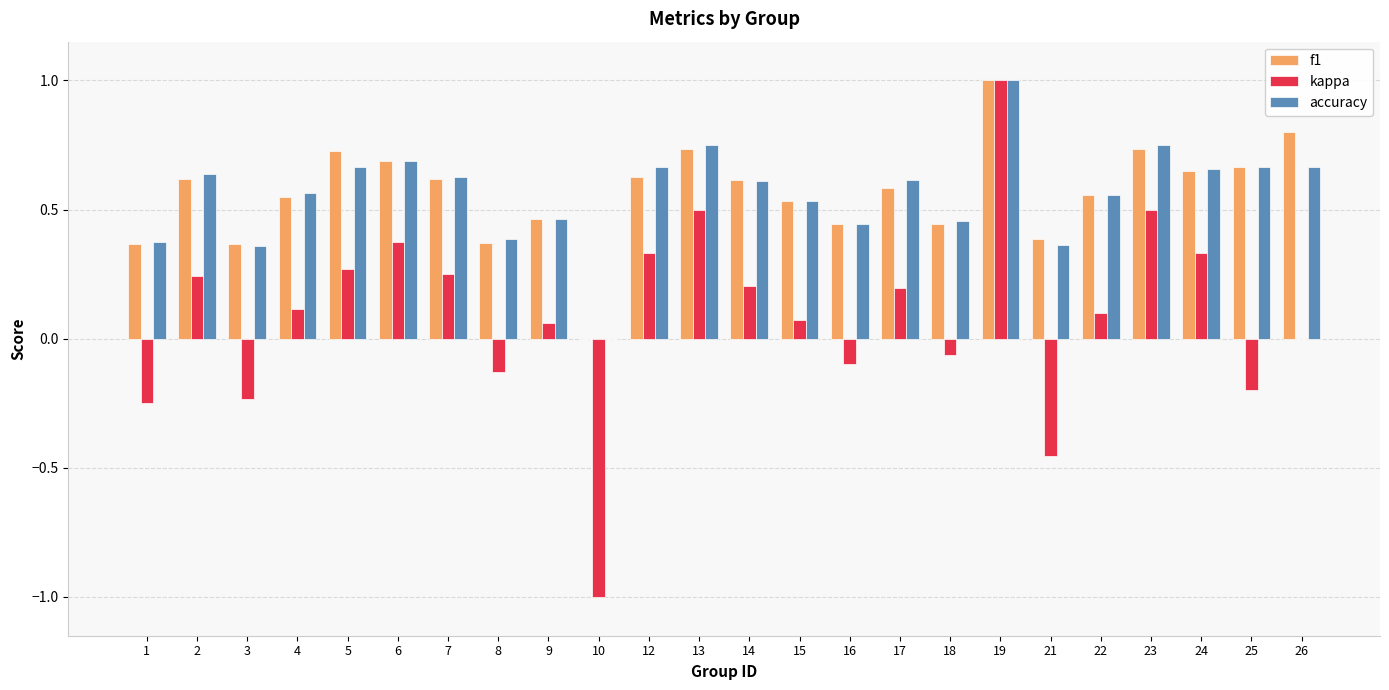

At which category is the sum across all series the highest?

19